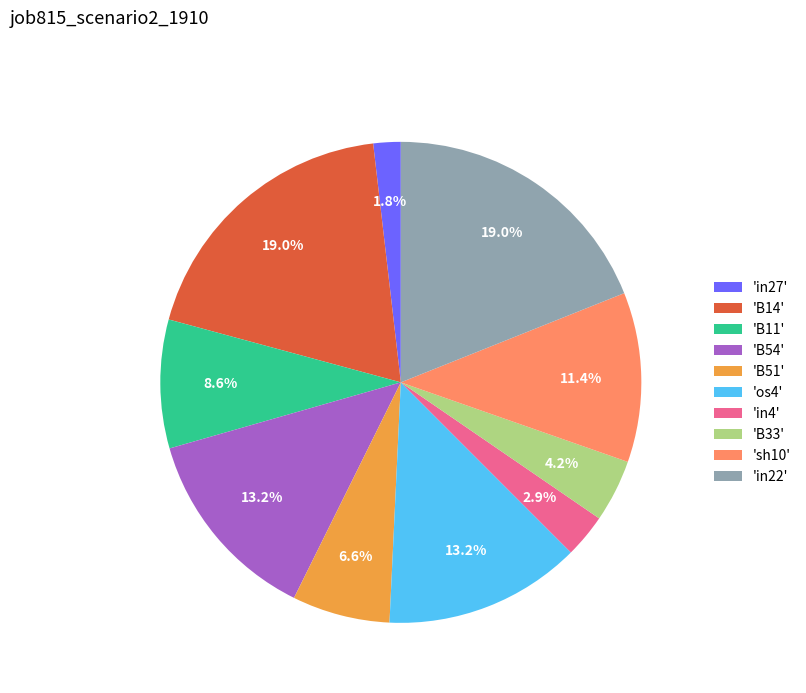

What is the smallest slice in the pie chart?

'in27'